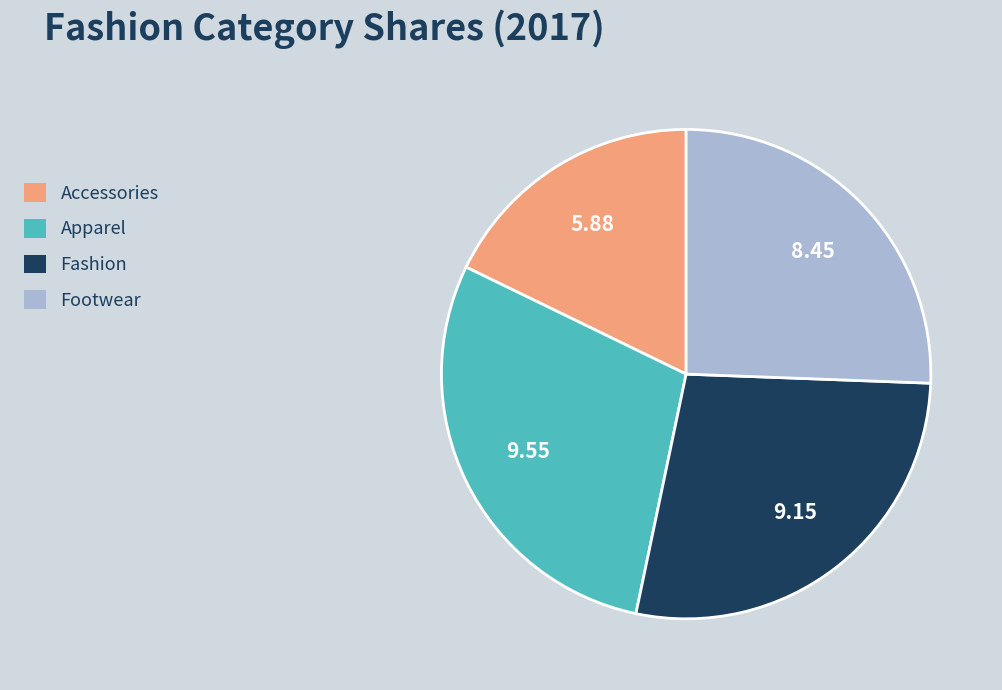

Does Footwear account for over 50% of the chart?

No